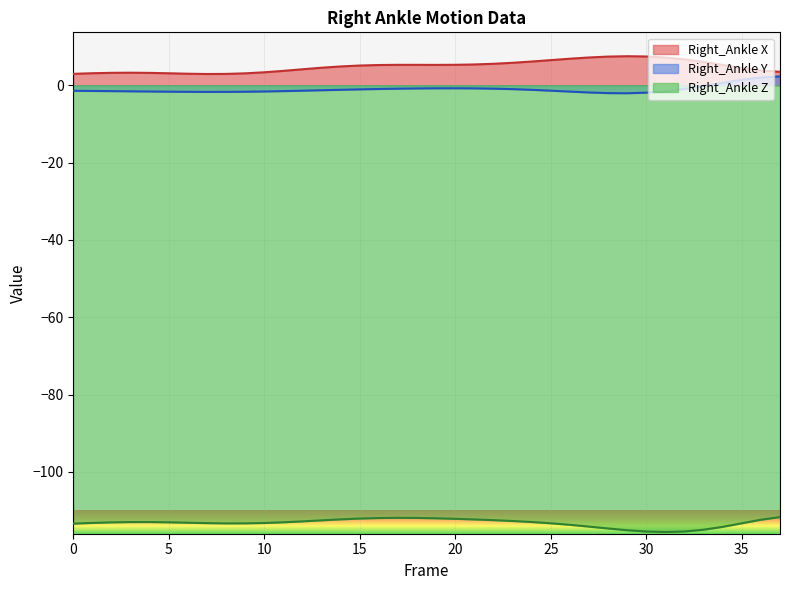

What is the highest value of the Right_Ankle_Y series?

2.3